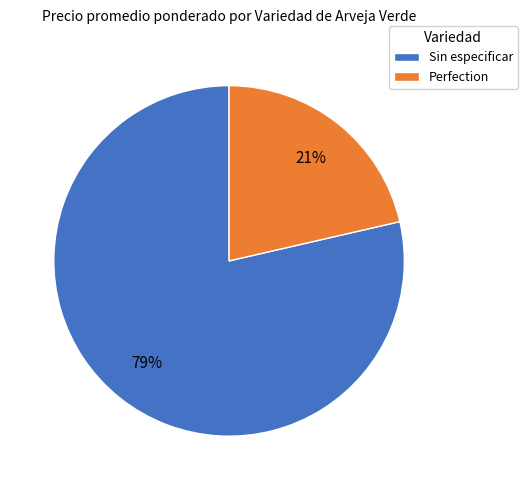

To the nearest percent, what is the average slice percentage?

50%